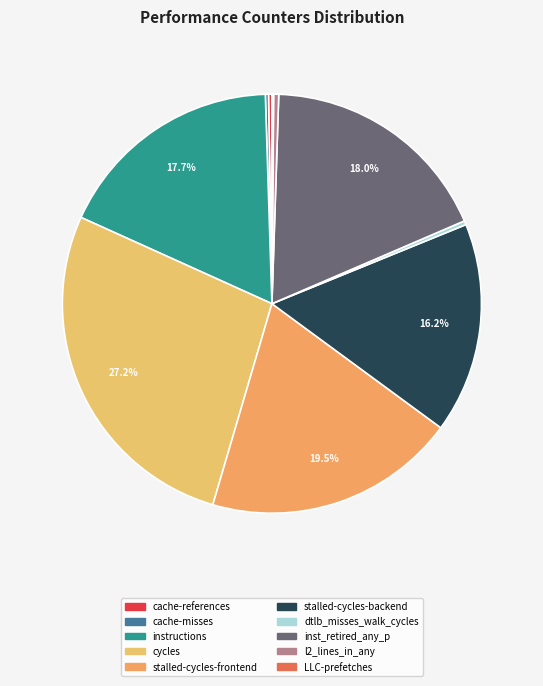

Is there a majority slice in this chart?

No